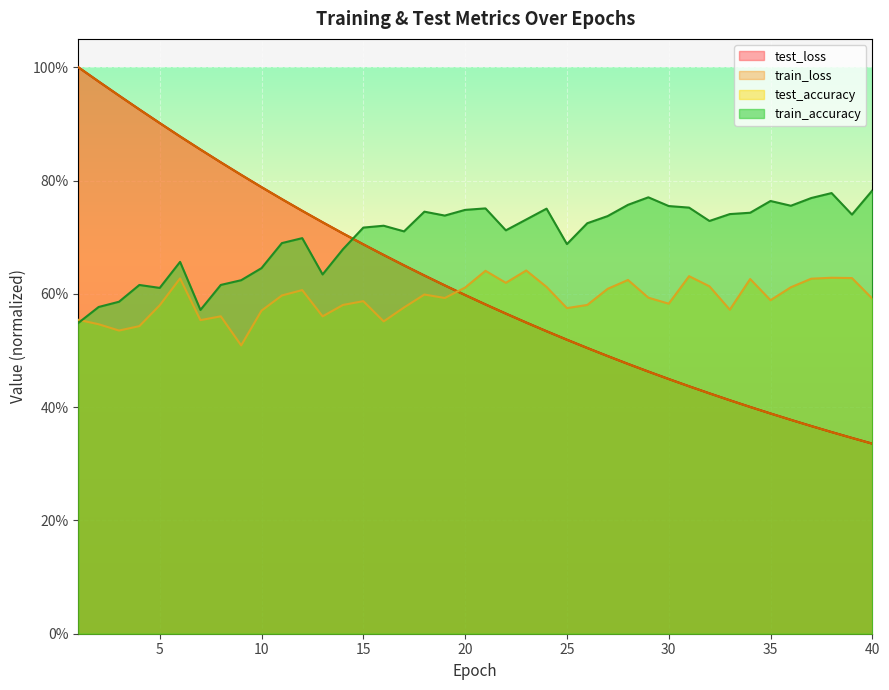

At 27, list the series in order from largest to smallest.

train_accuracy, test_accuracy, test_loss, train_loss